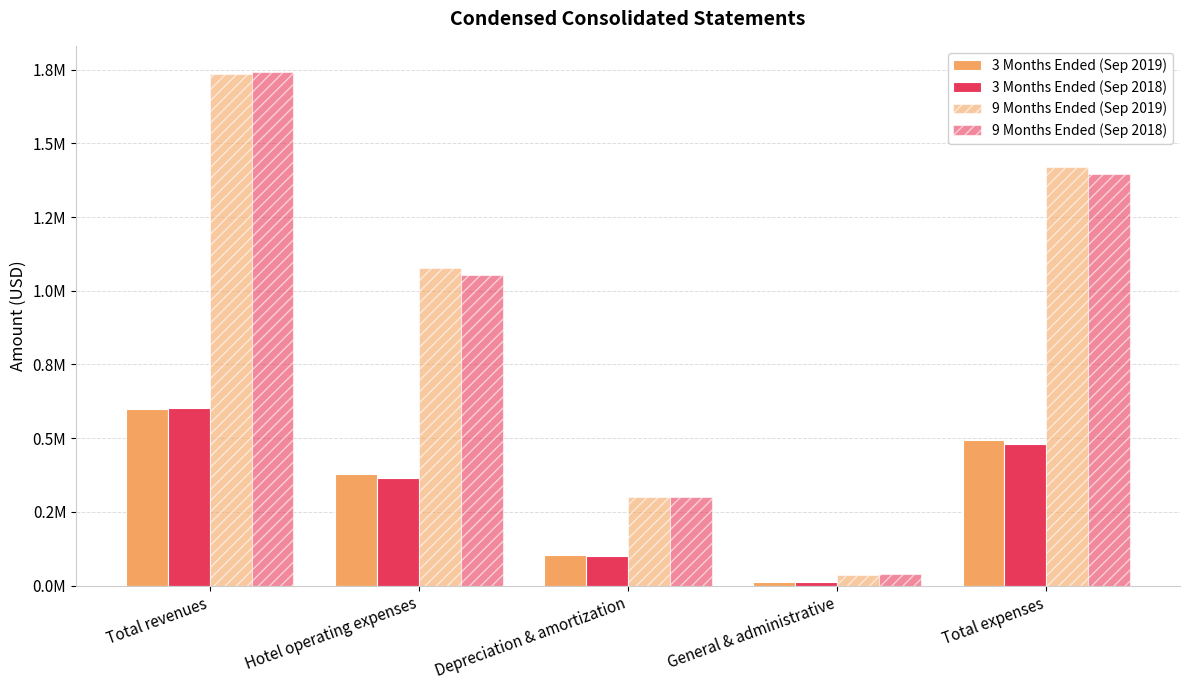

What is the sum of the 9 Months Ended (Sep 2018) values at Total expenses and Hotel operating expenses?

2446766